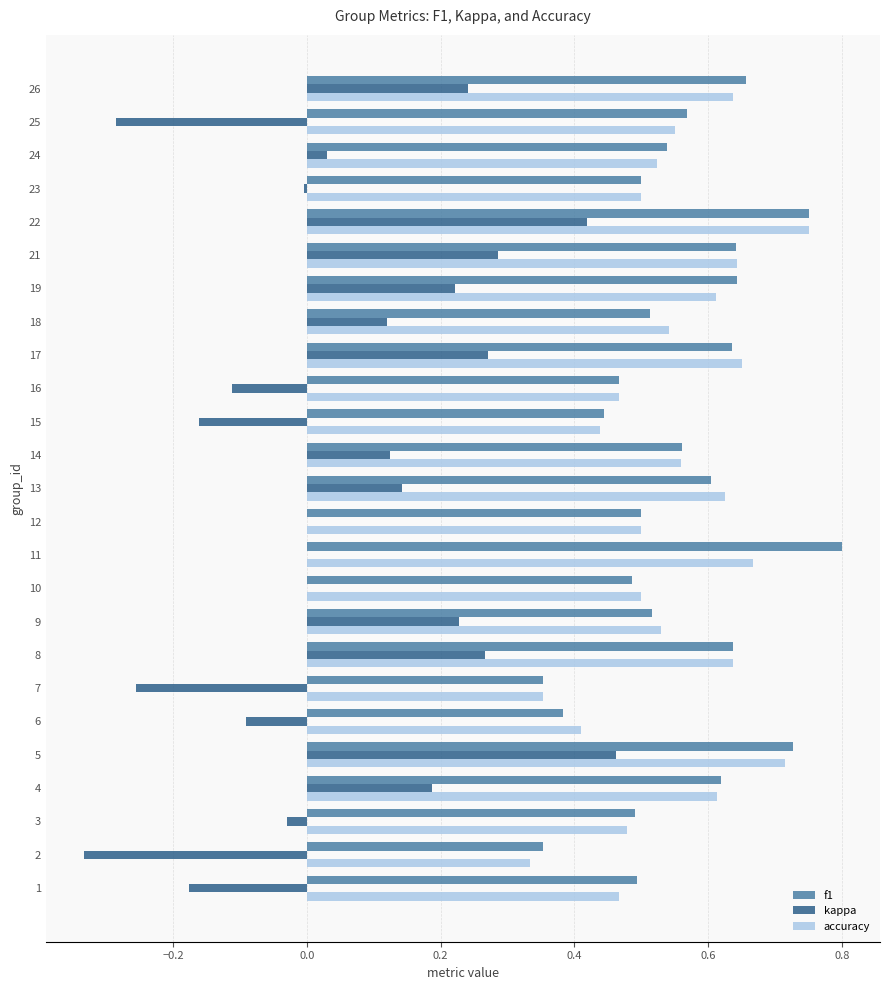

Between 8 and 16, which series saw the biggest shift?

kappa